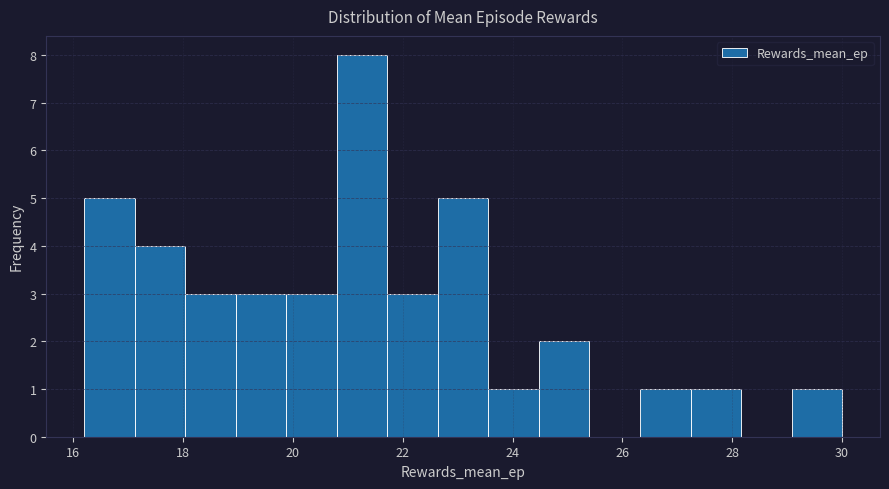

Over which range of the x-axis is the bar tallest?

20.80 to 21.72